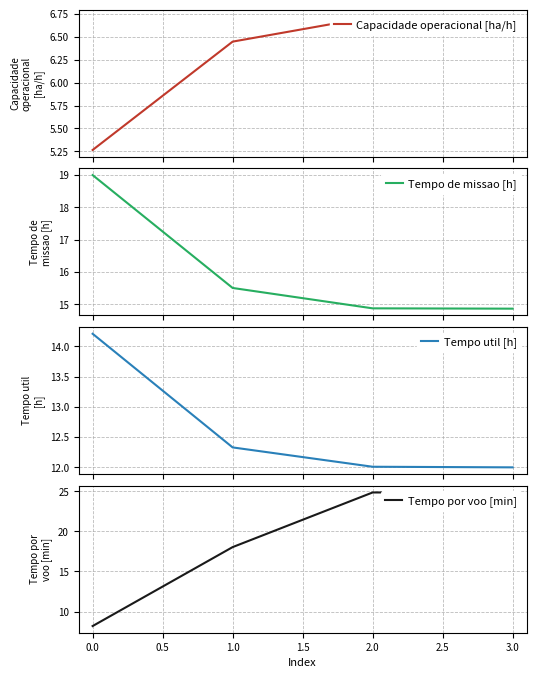

The value of Tempo por voo [min] at 0.0 is 5.0. True or false?

False